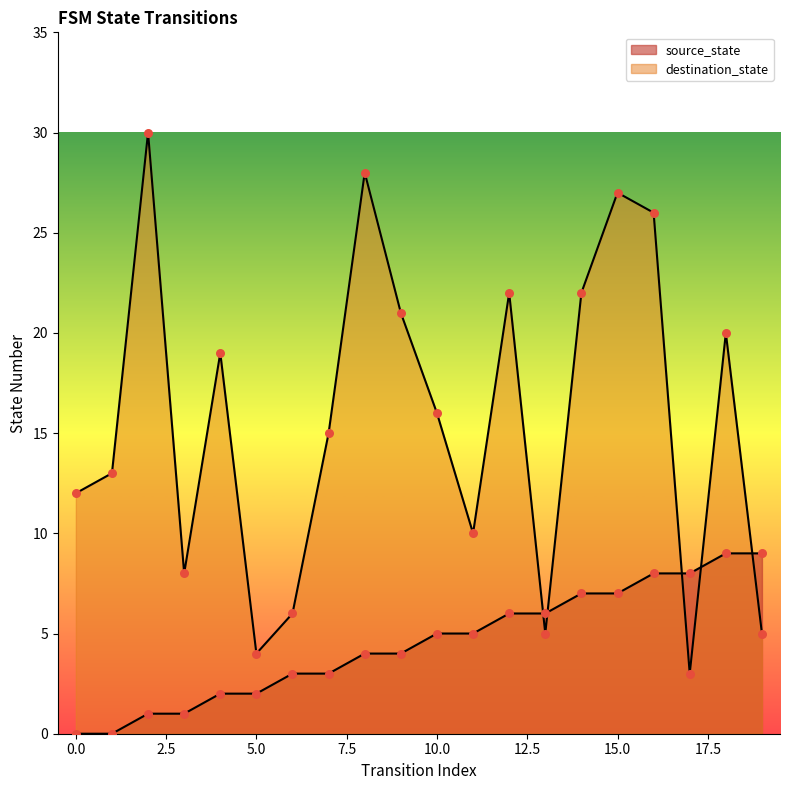

Which series has the largest total across all categories?

destination_state